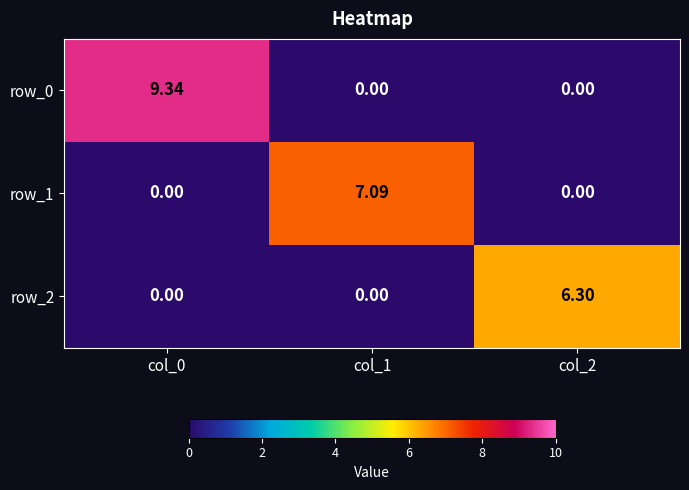

Which category has the highest value in the row_0 series?

col_0